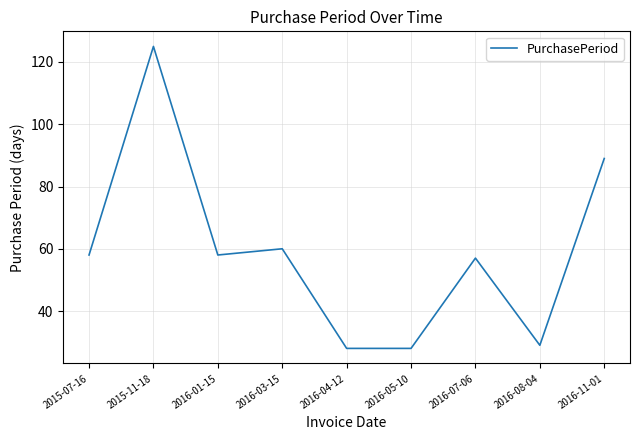

Where is the data nearest to the value 76?

2016-11-01